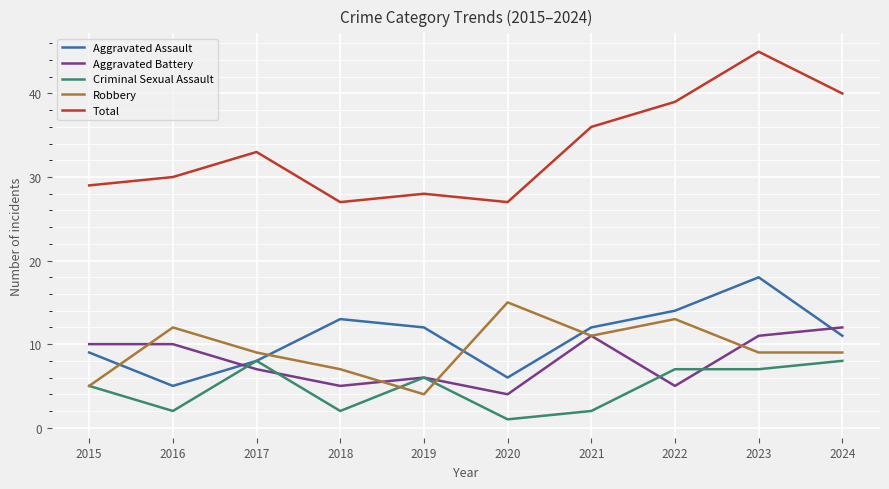

What is the difference between the maximum and minimum values in the Aggravated Battery series?

8